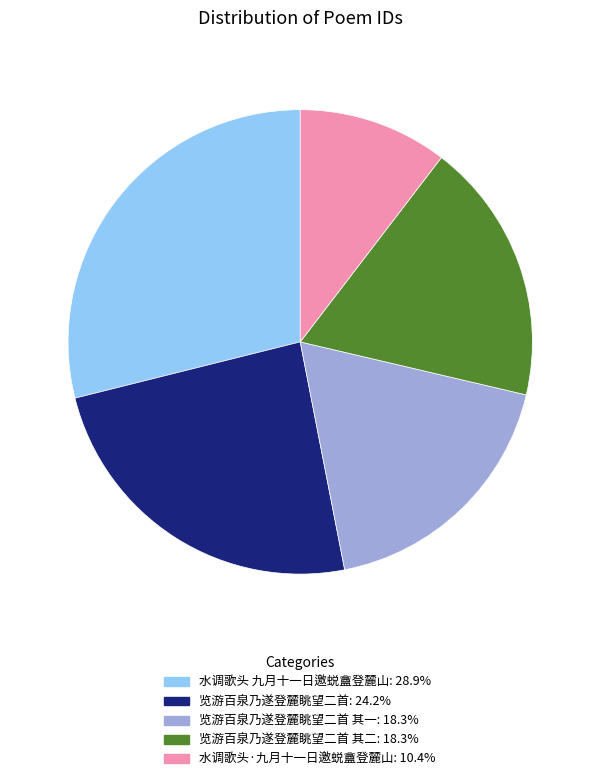

Is there a majority slice in this chart?

No